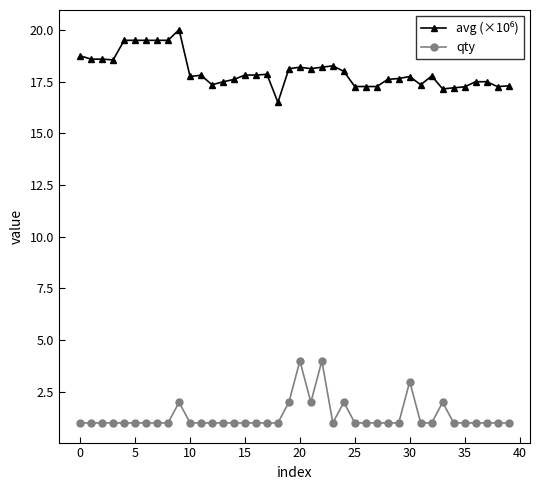

What is the value of the qty point at the 40th from the left?

1.0